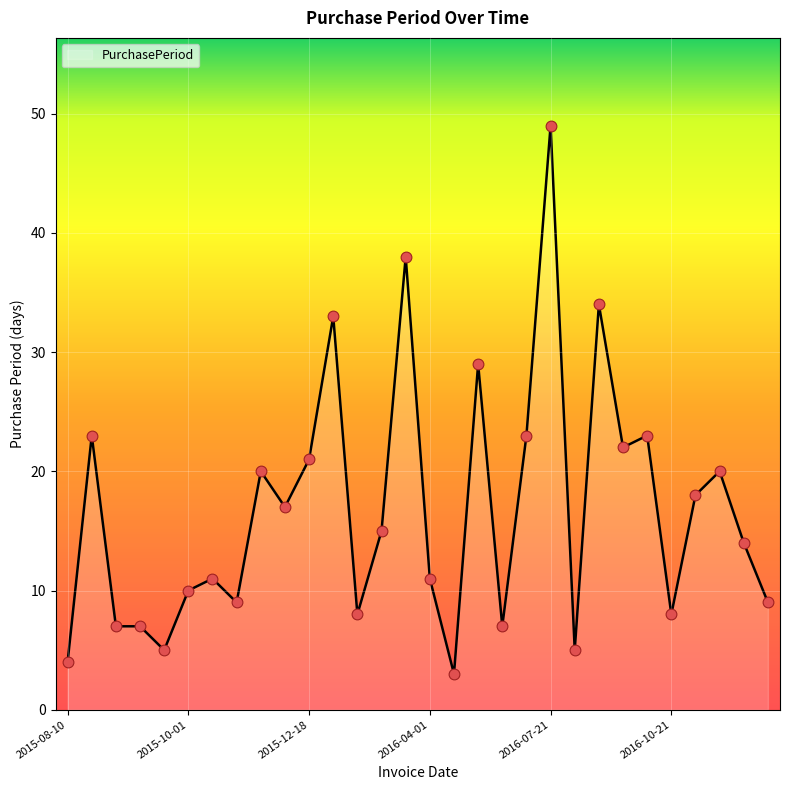

What is the difference between the maximum and minimum values?

46